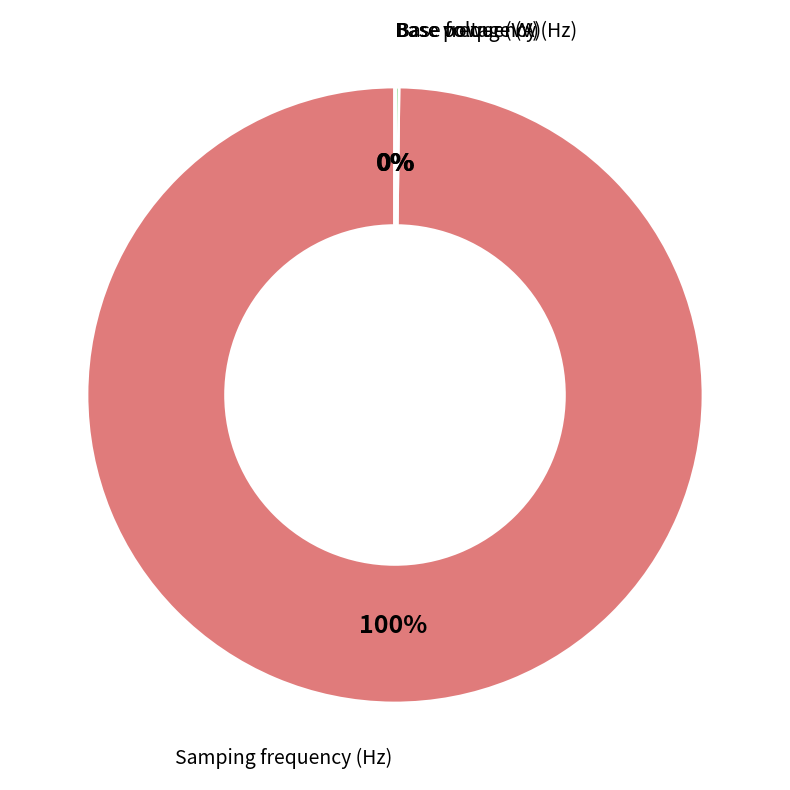

Does any single category account for the majority?

Yes